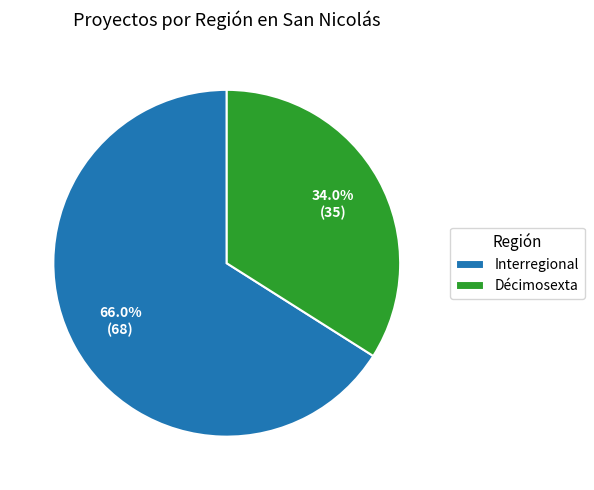

To the nearest percent, what is the combined percentage of Décimosexta and Interregional?

100%